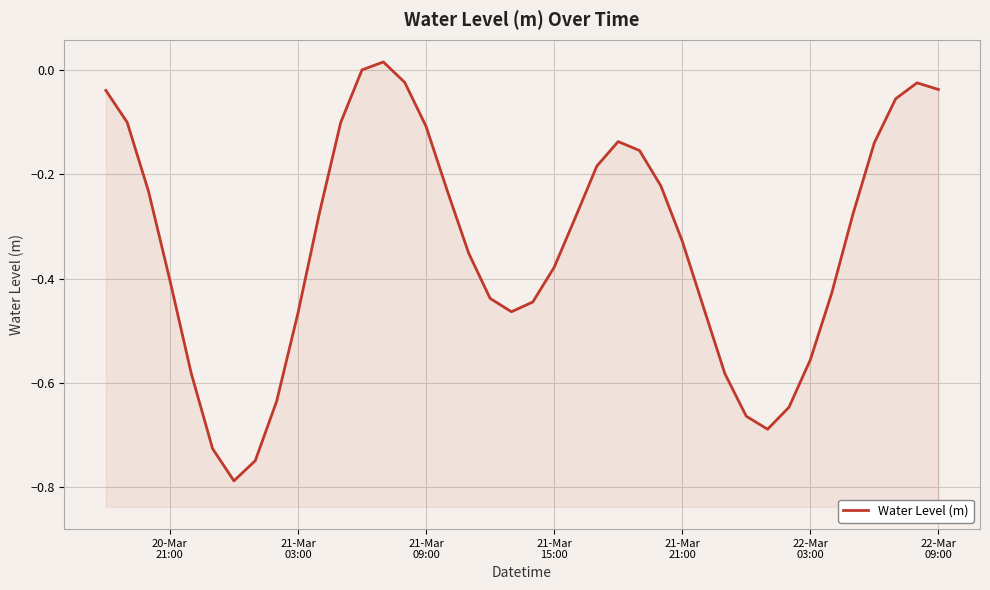

What is the difference between the maximum and minimum values?

0.8